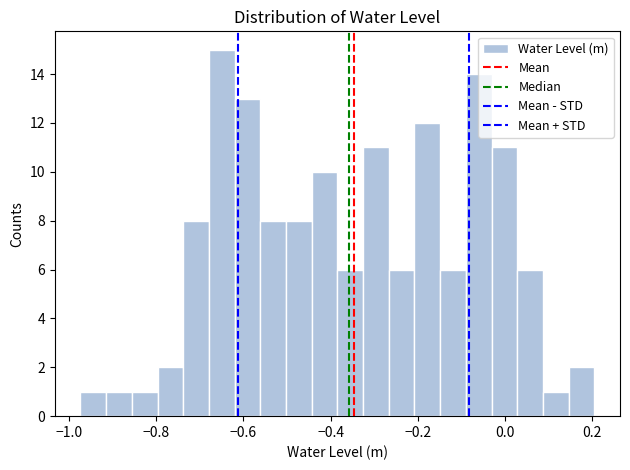

Around what value on the x-axis is the tallest bar? Give the approximate position of its centre, as read against the axis.

-0.64